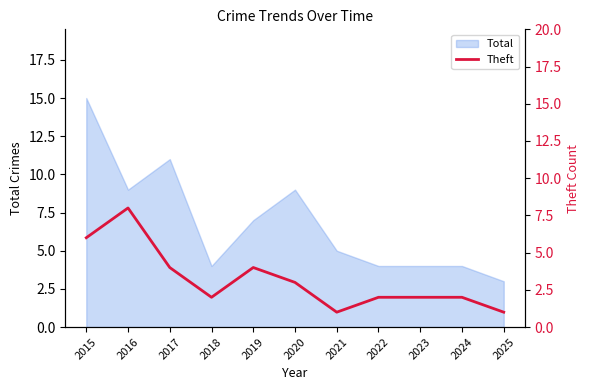

At which label does Total reach its minimum?

2025